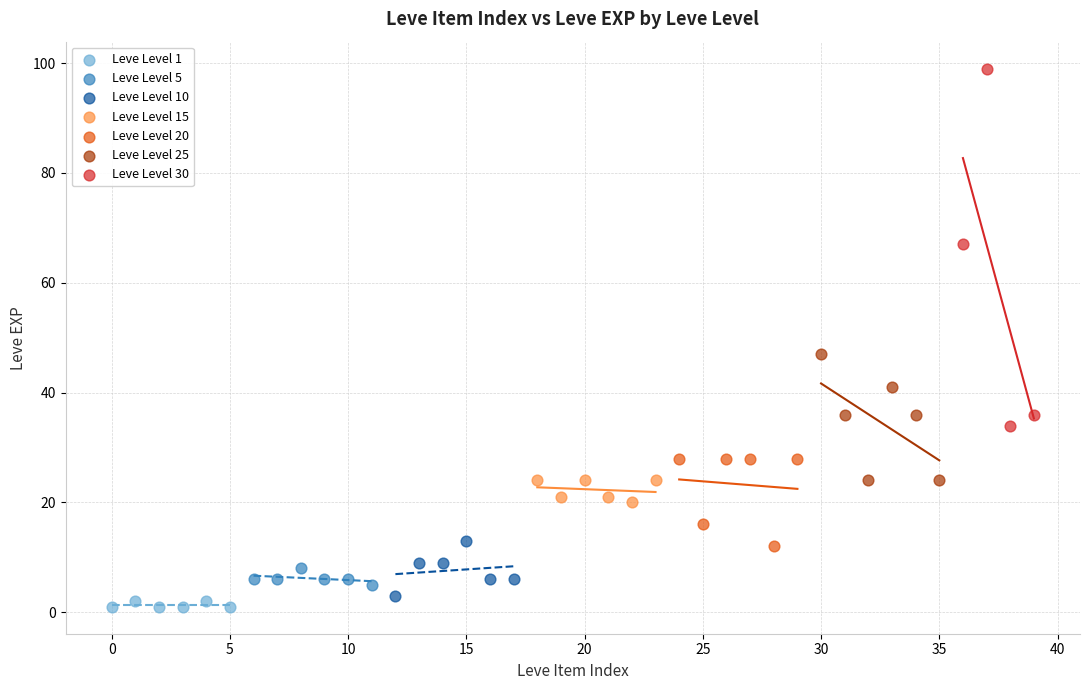

Which series has the largest Y range (max minus min)?

Leve Level 30